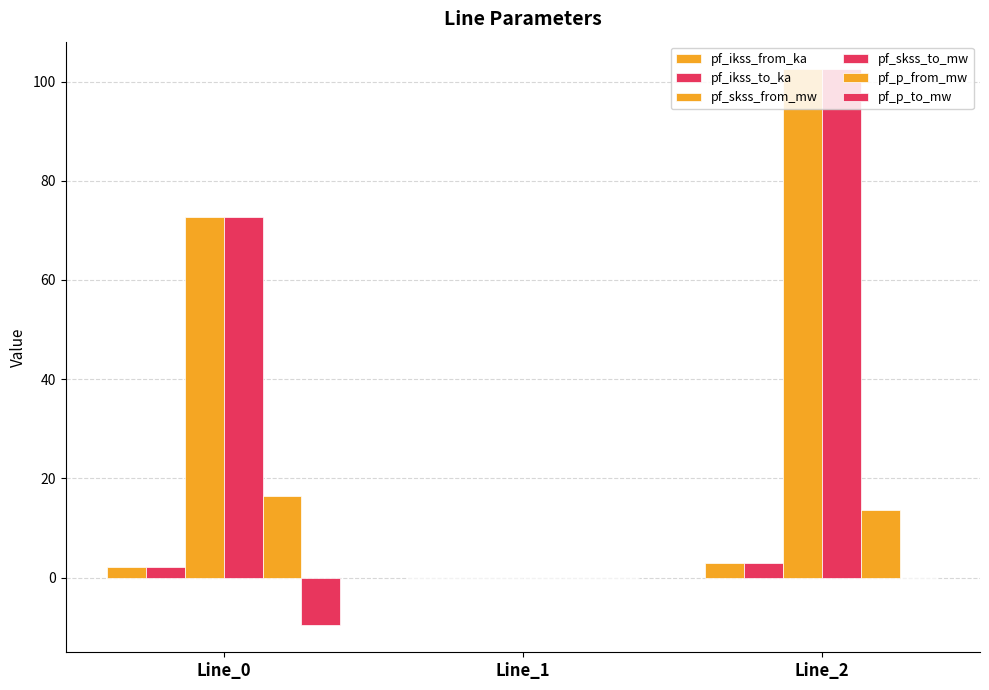

Reading right to left, list all the values displayed in this chart.

pf_ikss_from_ka: 3.0	0.0	2.1
pf_ikss_to_ka: 3.0	0.0	2.1
pf_skss_from_mw: 102.5	0.0	72.7
pf_skss_to_mw: 102.5	0.0	72.7
pf_p_from_mw: 13.6	0.0	16.3
pf_p_to_mw: -0.0	0.0	-9.5